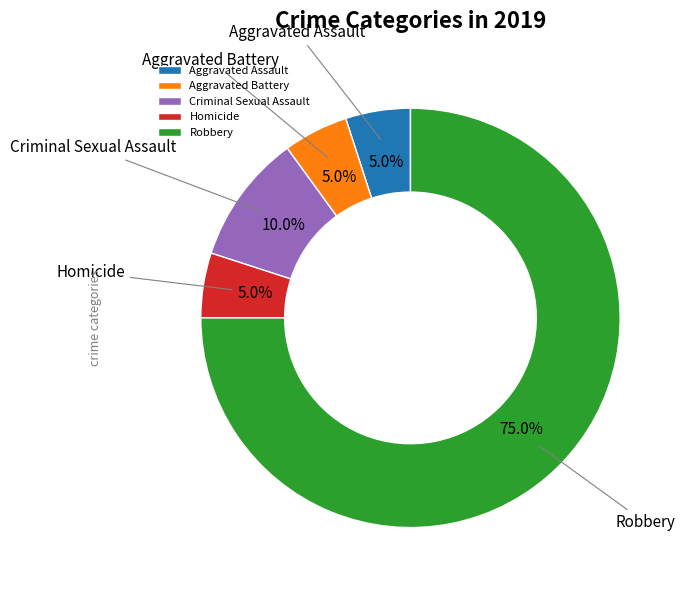

Is it true that Homicide is 5% of the pie?

True